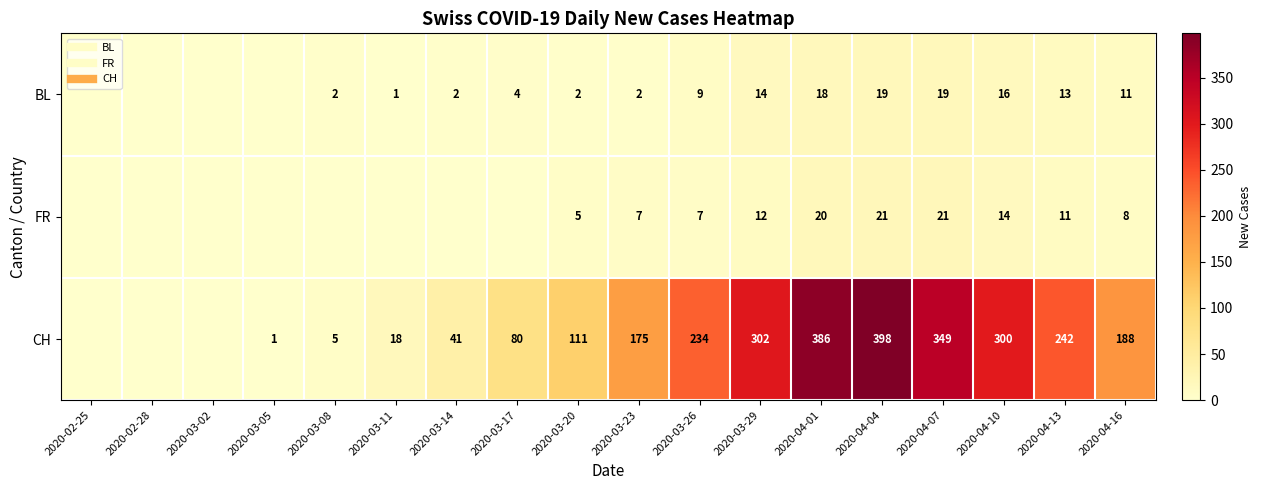

Between 2020-03-05 and 2020-03-11, which series saw the biggest shift?

CH